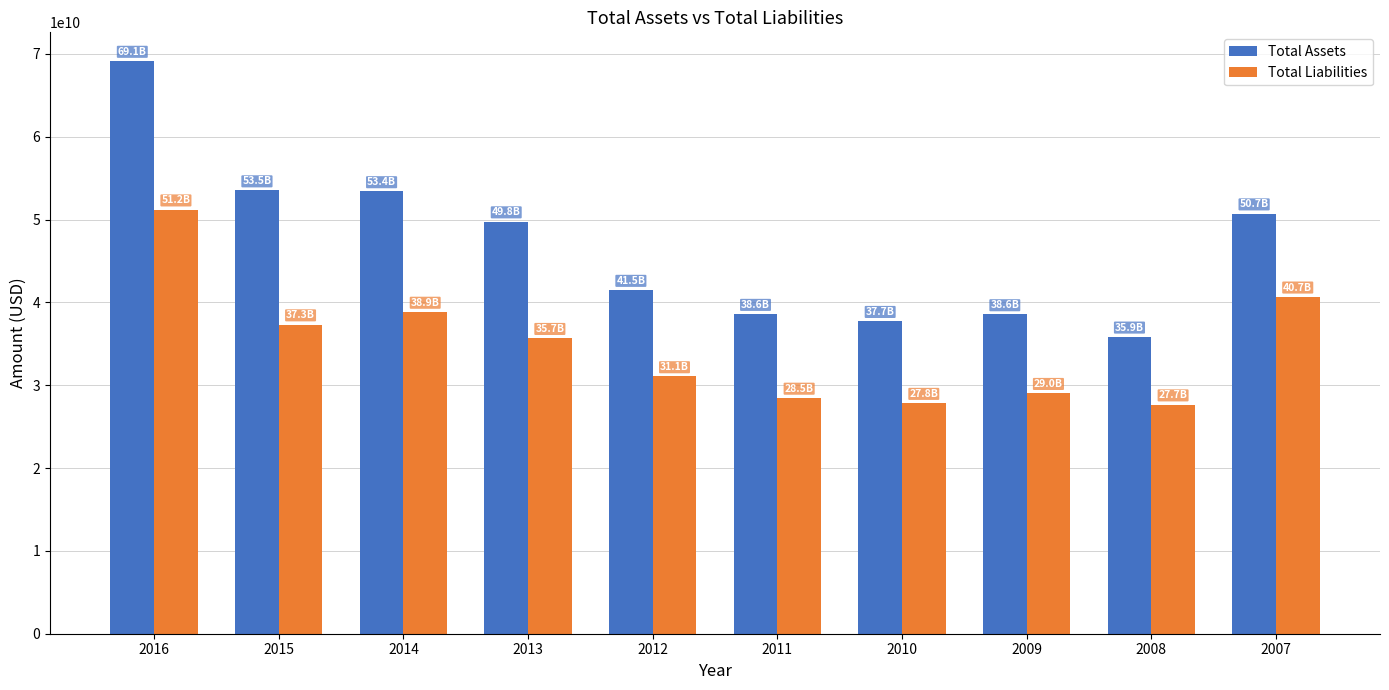

What is the maximum value shown in the chart?

69146000000